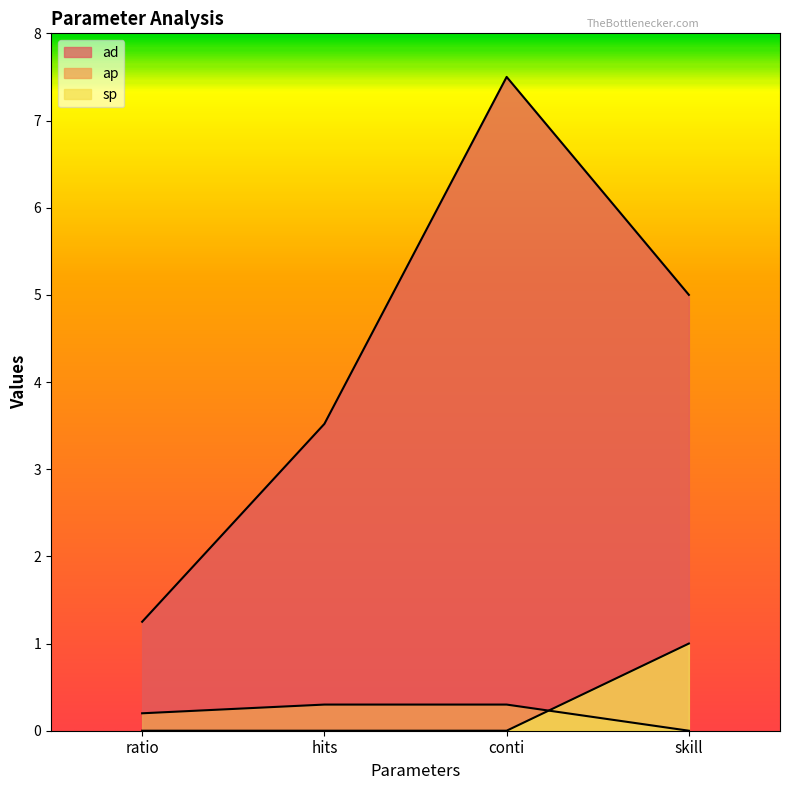

What is the approximate value of ad at ratio?

1.2